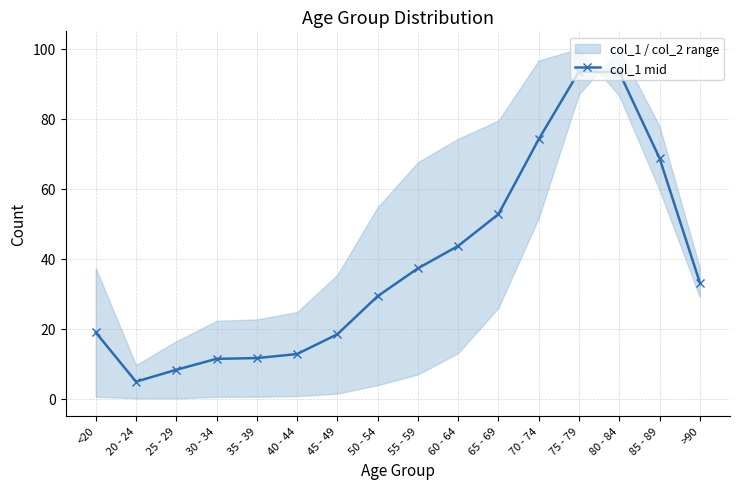

What is the value of the 7th point from the left?

18.4